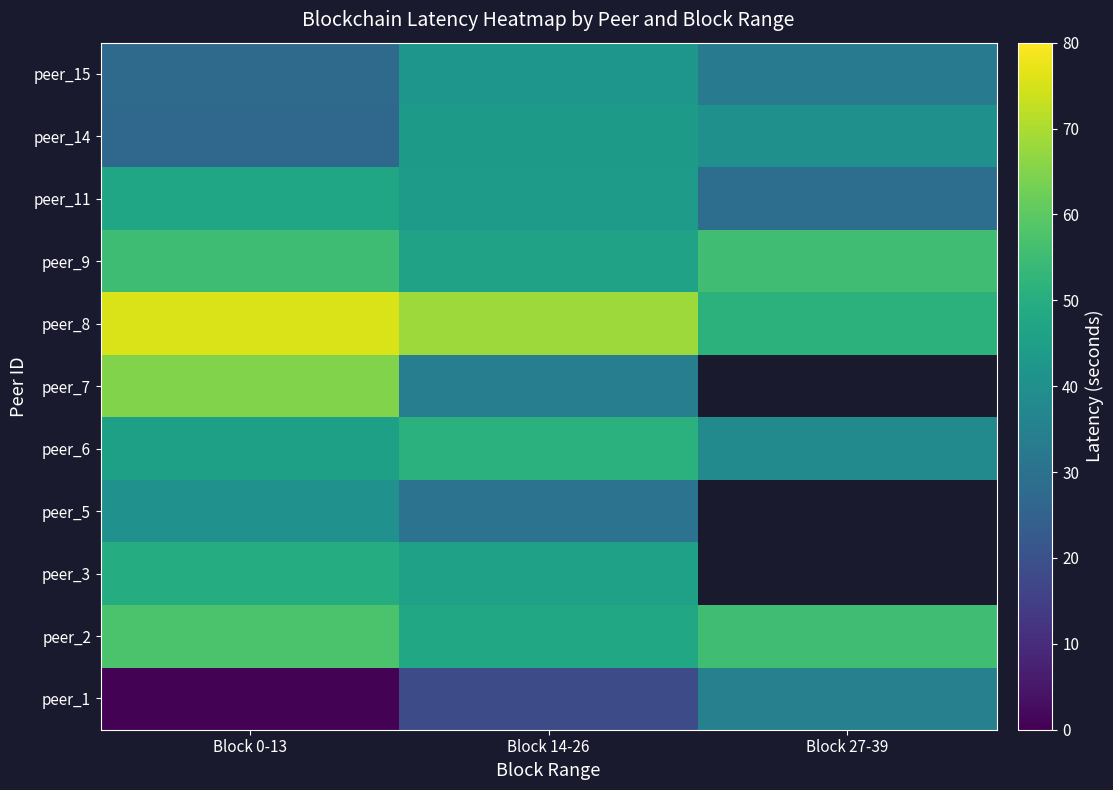

At which category is the sum across all series the highest?

Block 0-13